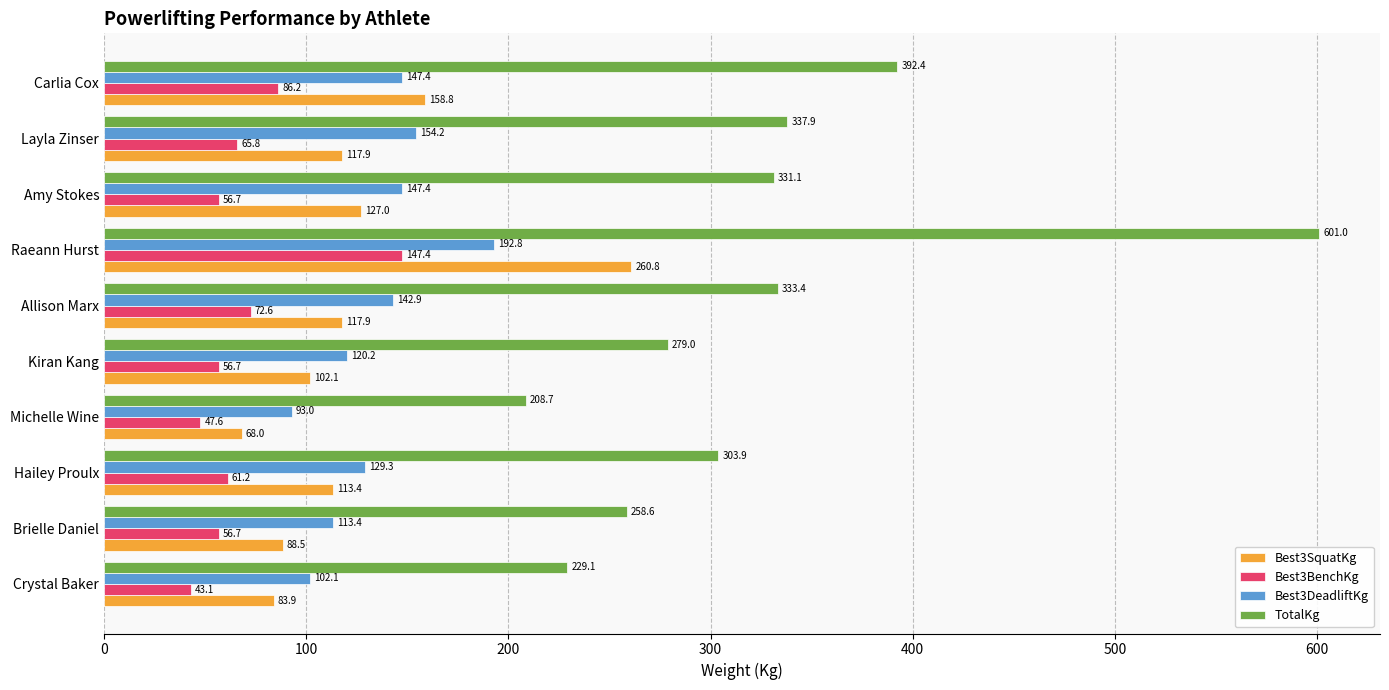

What are all the series names shown in the legend?

Best3SquatKg, Best3BenchKg, Best3DeadliftKg, TotalKg